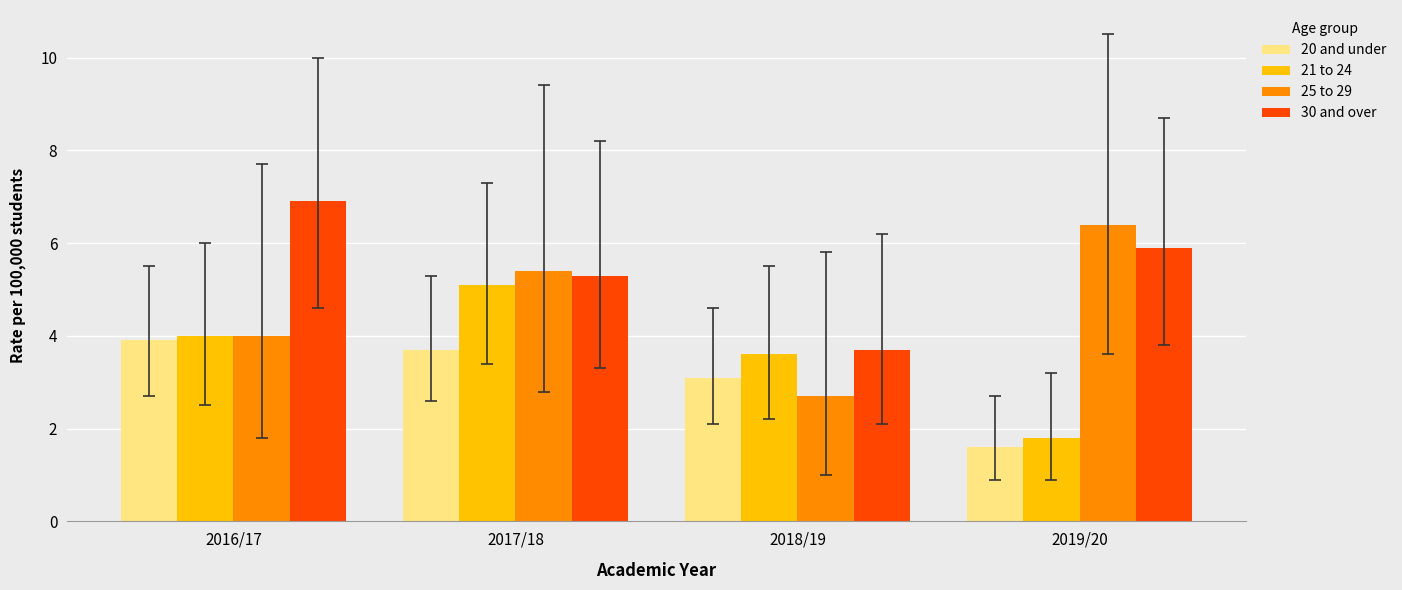

Which series has the largest range (max minus min)?

25 to 29